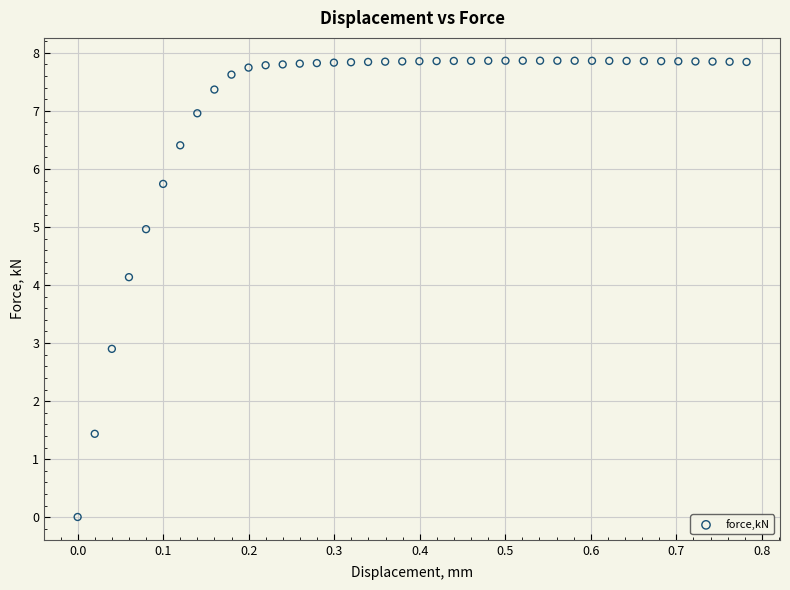

What Y value in the scatter plot is closest to 3?

2.9